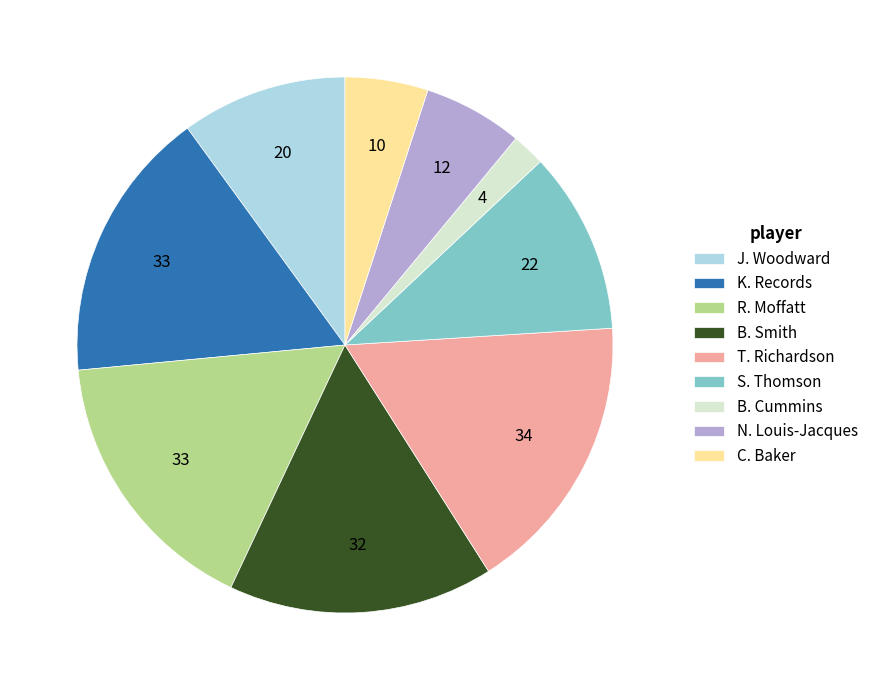

Does J. Woodward account for over 50% of the chart?

No